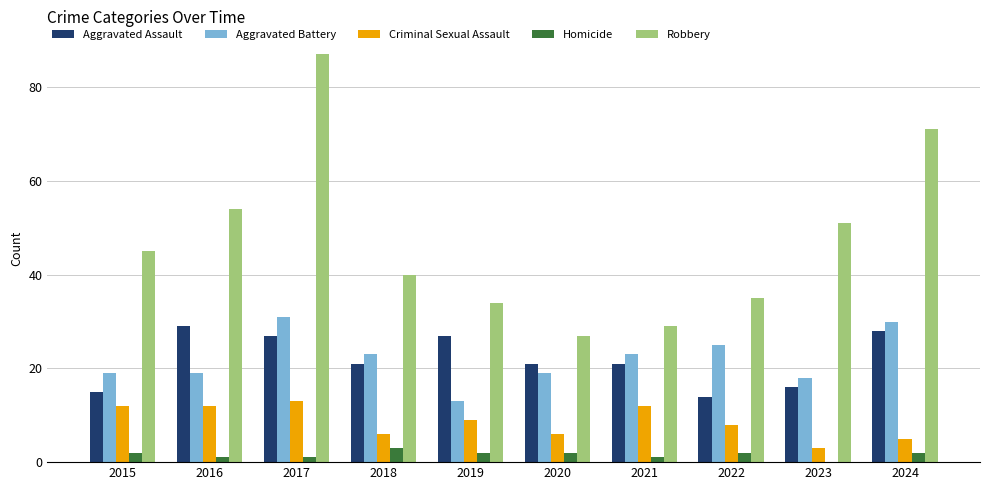

How many distinct data groups are displayed?

5